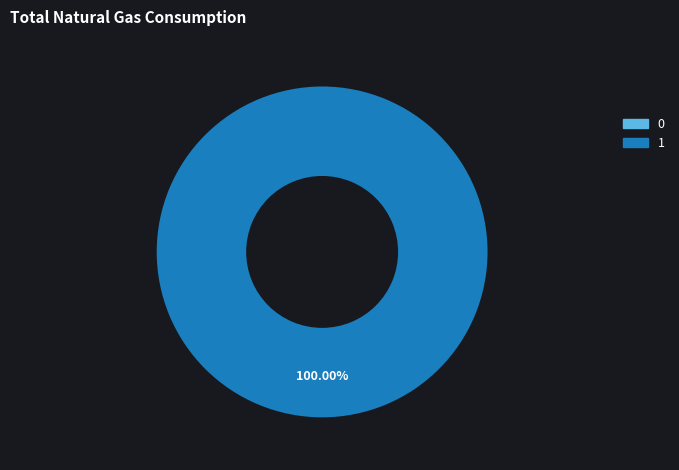

Count the number of slices in the pie.

2